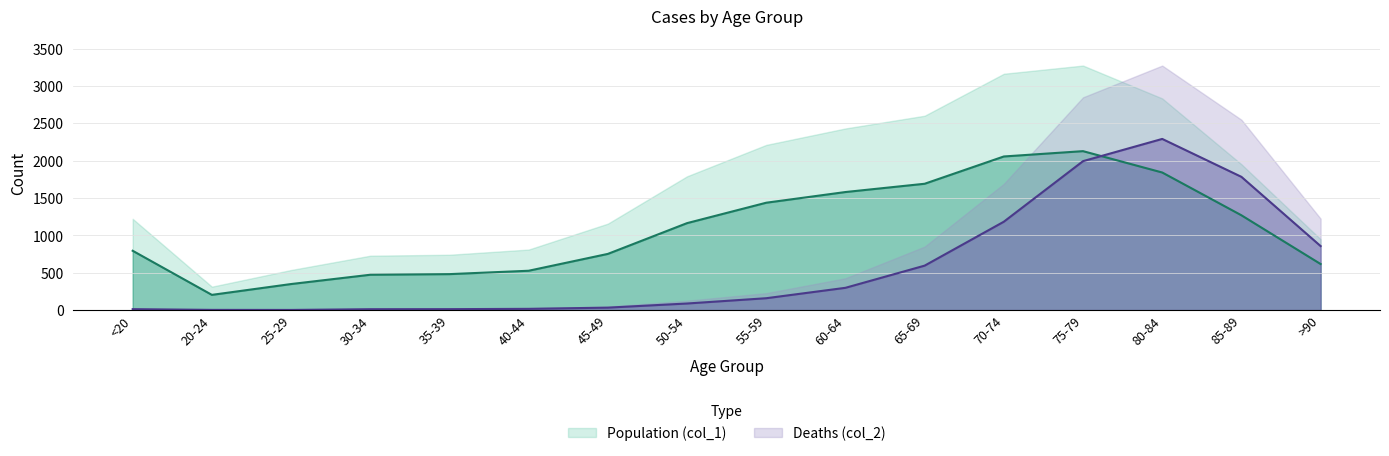

What is the difference between the Population (col_1) values at 80-84 and <20?

1047.6